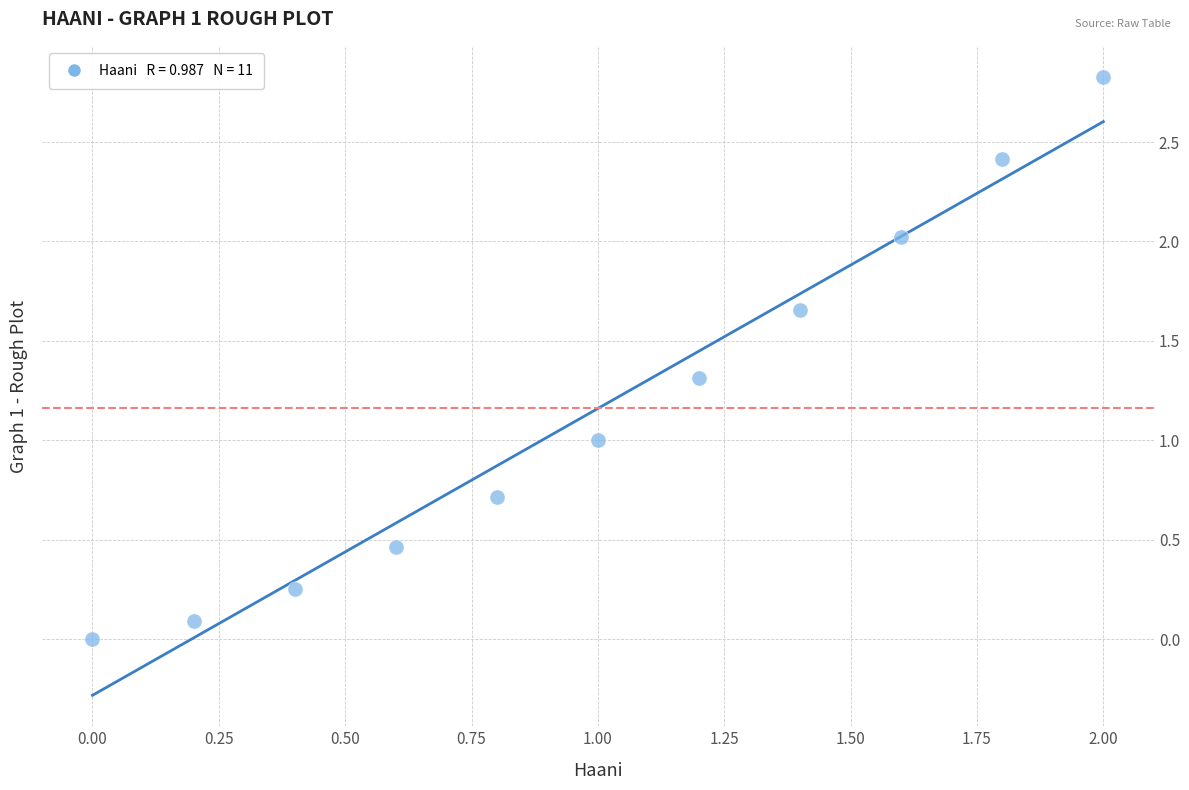

What is the range of Y values (max minus min)?

2.8